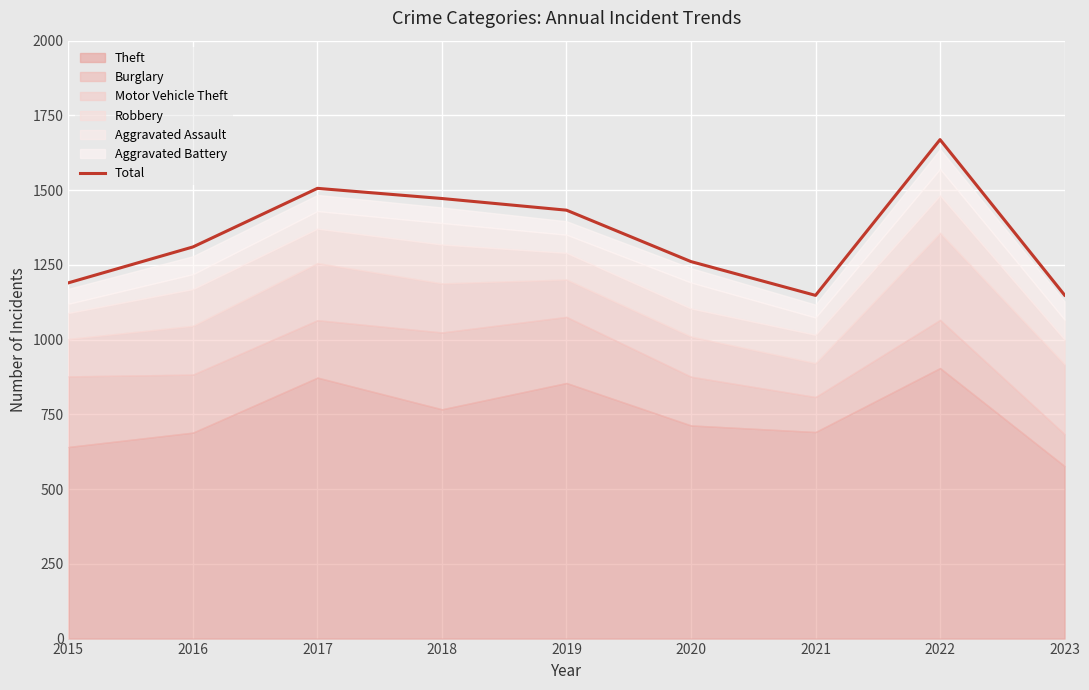

Which category has the highest value across all series?

2022